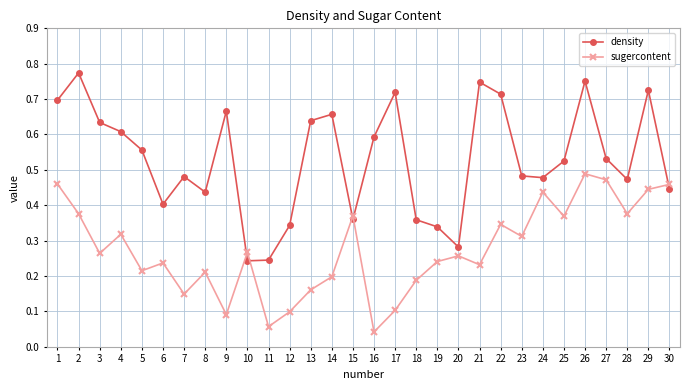

Rank the series by their average value, from highest to lowest.

density, sugercontent